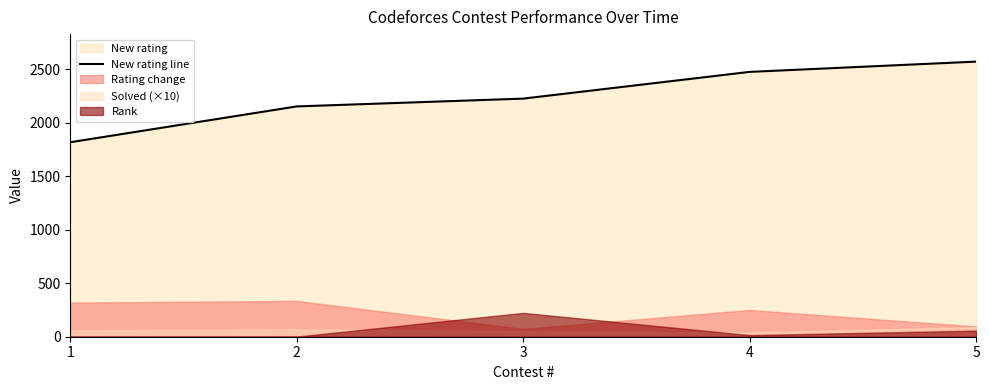

The chart shows a value of 1651 at 5. True or false?

False